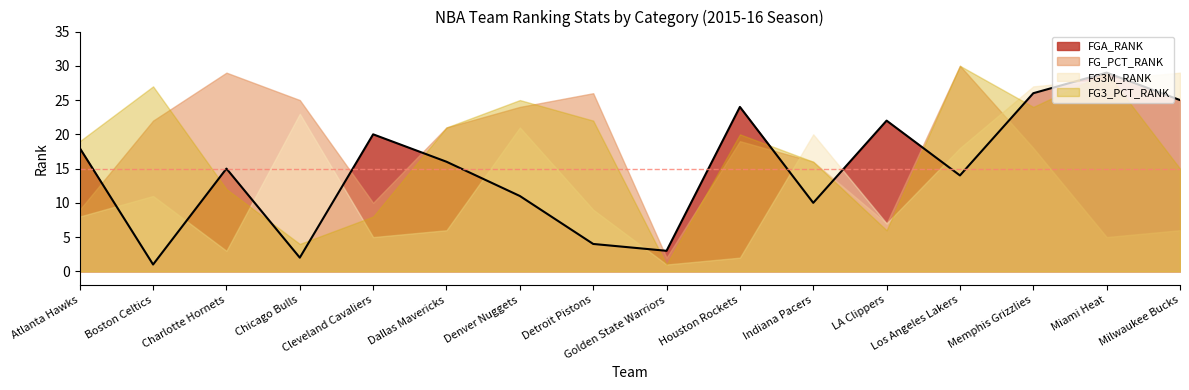

How many lines are shown in the chart?

1